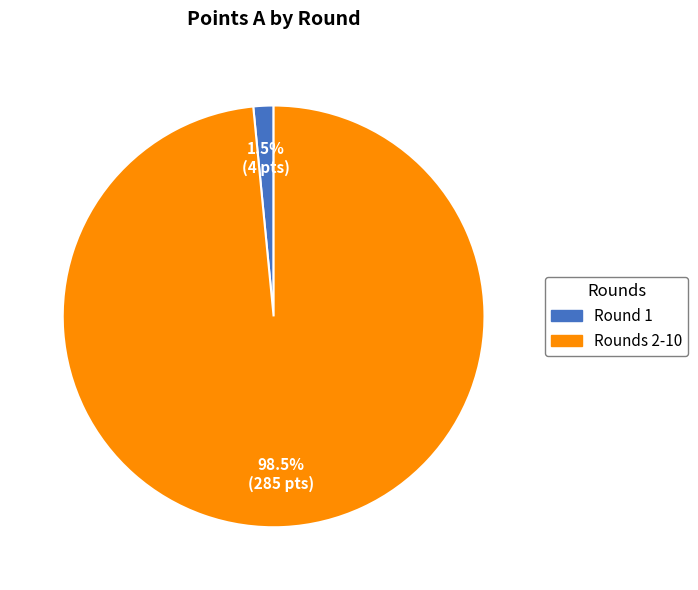

Is there any slice that represents more than half of the pie?

Yes